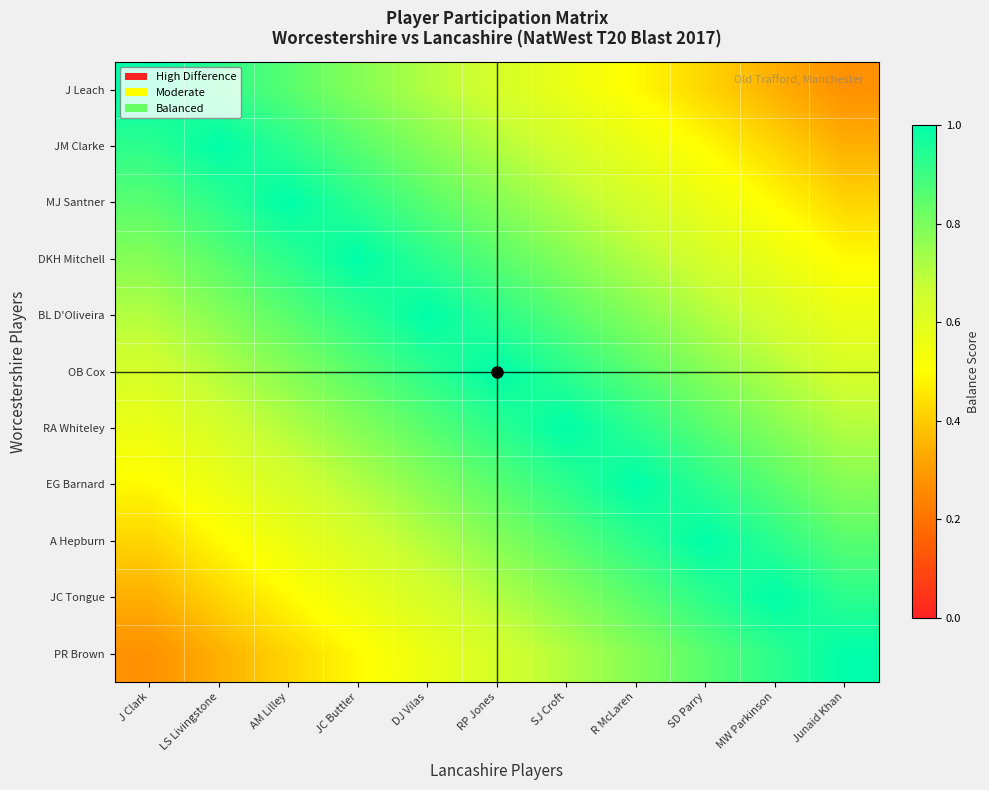

Reading left to right, transcribe all the data shown in this chart.

J Leach: J Clark=1.0	LS Livingstone=0.9	AM Lilley=0.9	JC Buttler=0.8	DJ Vilas=0.7	RP Jones=0.6	SJ Croft=0.6	R McLaren=0.5	SD Parry=0.4	MW Parkinson=0.3	Junaid Khan=0.3
JM Clarke: J Clark=0.9	LS Livingstone=1.0	AM Lilley=0.9	JC Buttler=0.9	DJ Vilas=0.8	RP Jones=0.7	SJ Croft=0.6	R McLaren=0.6	SD Parry=0.5	MW Parkinson=0.4	Junaid Khan=0.3
MJ Santner: J Clark=0.9	LS Livingstone=0.9	AM Lilley=1.0	JC Buttler=0.9	DJ Vilas=0.9	RP Jones=0.8	SJ Croft=0.7	R McLaren=0.6	SD Parry=0.6	MW Parkinson=0.5	Junaid Khan=0.4
DKH Mitchell: J Clark=0.8	LS Livingstone=0.9	AM Lilley=0.9	JC Buttler=1.0	DJ Vilas=0.9	RP Jones=0.9	SJ Croft=0.8	R McLaren=0.7	SD Parry=0.6	MW Parkinson=0.6	Junaid Khan=0.5
BL D'Oliveira: J Clark=0.7	LS Livingstone=0.8	AM Lilley=0.9	JC Buttler=0.9	DJ Vilas=1.0	RP Jones=0.9	SJ Croft=0.9	R McLaren=0.8	SD Parry=0.7	MW Parkinson=0.6	Junaid Khan=0.6
OB Cox: J Clark=0.6	LS Livingstone=0.7	AM Lilley=0.8	JC Buttler=0.9	DJ Vilas=0.9	RP Jones=1.0	SJ Croft=0.9	R McLaren=0.9	SD Parry=0.8	MW Parkinson=0.7	Junaid Khan=0.6
RA Whiteley: J Clark=0.6	LS Livingstone=0.6	AM Lilley=0.7	JC Buttler=0.8	DJ Vilas=0.9	RP Jones=0.9	SJ Croft=1.0	R McLaren=0.9	SD Parry=0.9	MW Parkinson=0.8	Junaid Khan=0.7
EG Barnard: J Clark=0.5	LS Livingstone=0.6	AM Lilley=0.6	JC Buttler=0.7	DJ Vilas=0.8	RP Jones=0.9	SJ Croft=0.9	R McLaren=1.0	SD Parry=0.9	MW Parkinson=0.9	Junaid Khan=0.8
A Hepburn: J Clark=0.4	LS Livingstone=0.5	AM Lilley=0.6	JC Buttler=0.6	DJ Vilas=0.7	RP Jones=0.8	SJ Croft=0.9	R McLaren=0.9	SD Parry=1.0	MW Parkinson=0.9	Junaid Khan=0.9
JC Tongue: J Clark=0.3	LS Livingstone=0.4	AM Lilley=0.5	JC Buttler=0.6	DJ Vilas=0.6	RP Jones=0.7	SJ Croft=0.8	R McLaren=0.9	SD Parry=0.9	MW Parkinson=1.0	Junaid Khan=0.9
PR Brown: J Clark=0.3	LS Livingstone=0.3	AM Lilley=0.4	JC Buttler=0.5	DJ Vilas=0.6	RP Jones=0.6	SJ Croft=0.7	R McLaren=0.8	SD Parry=0.9	MW Parkinson=0.9	Junaid Khan=1.0